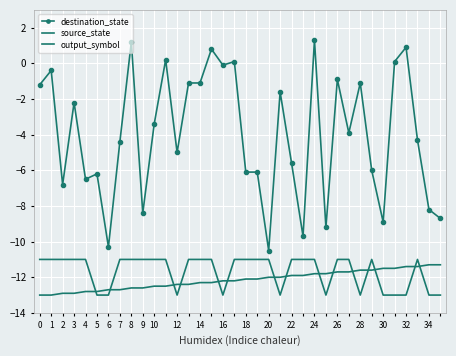

What is the lowest value of the source_state series?

-13.0